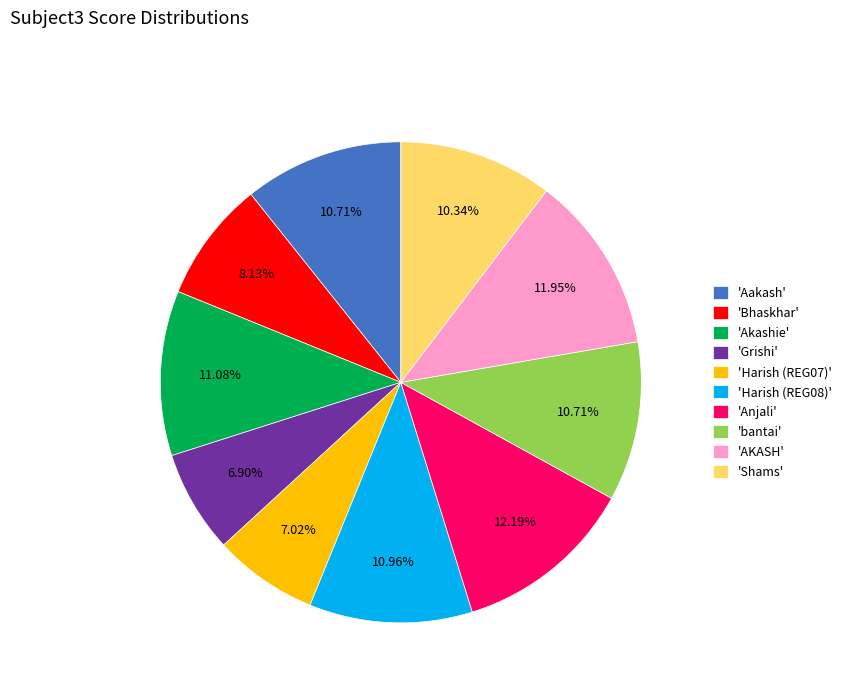

Count the number of slices in the pie.

10